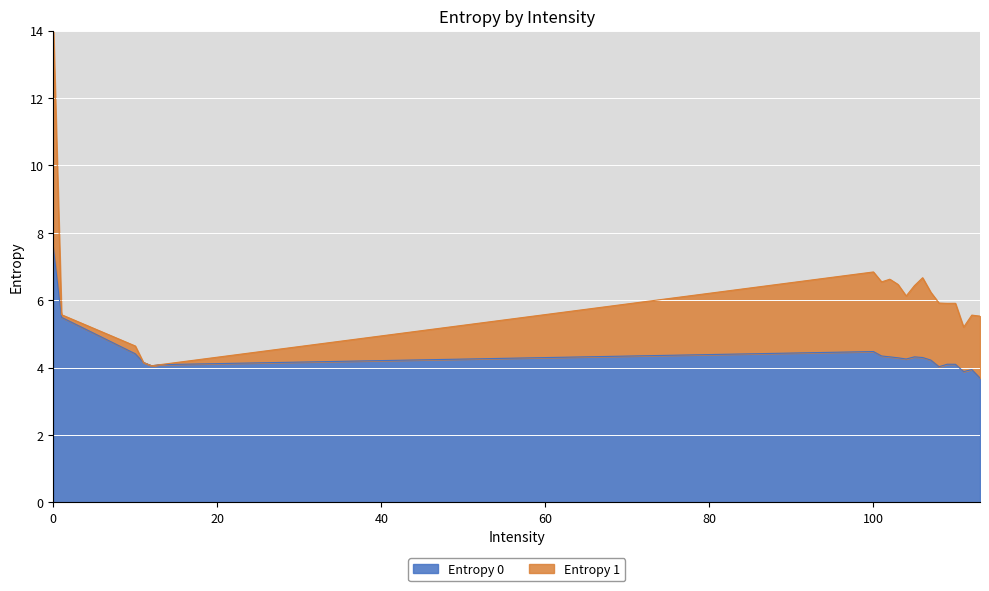

How many interior local peaks (higher than both neighbors) does the data have?

4